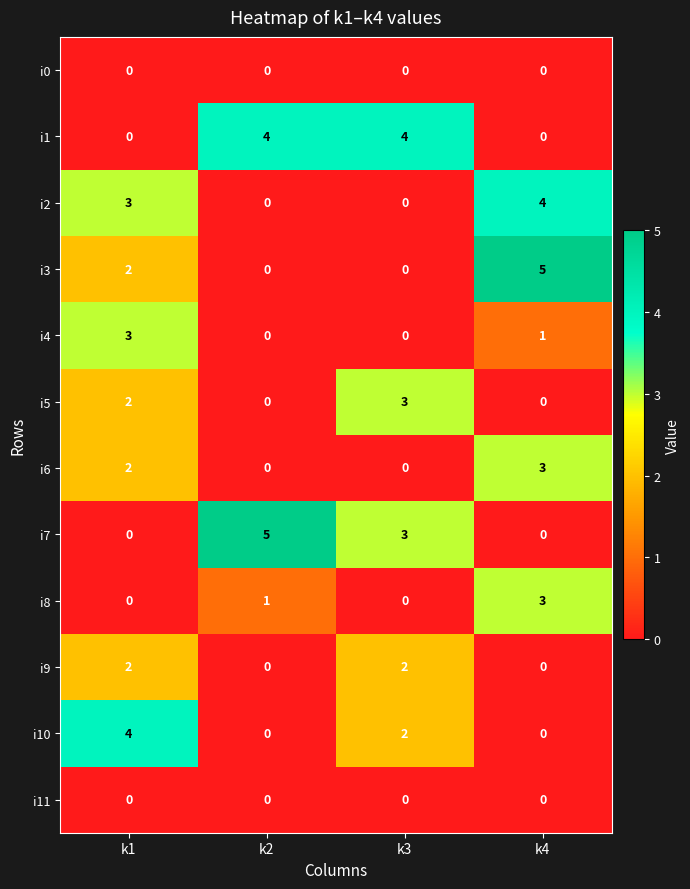

True or false: i5 has a value of 0 at k4.

True